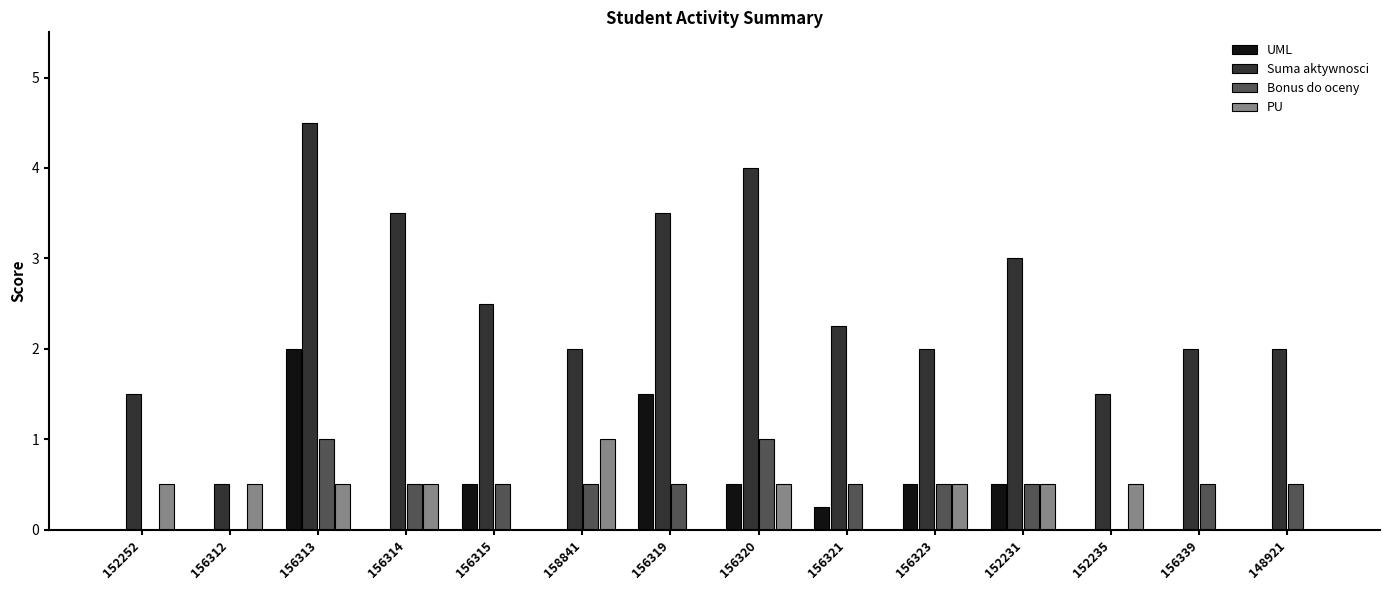

Which series has the largest total across all categories?

Suma aktywnosci